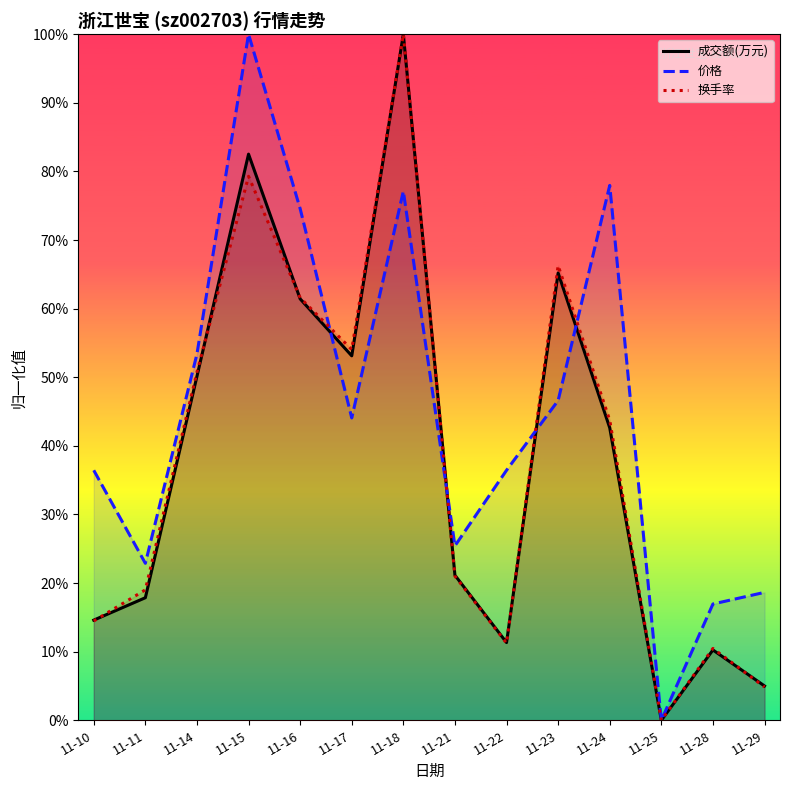

What is the spread (max minus min) of values at 11-29?

0.1